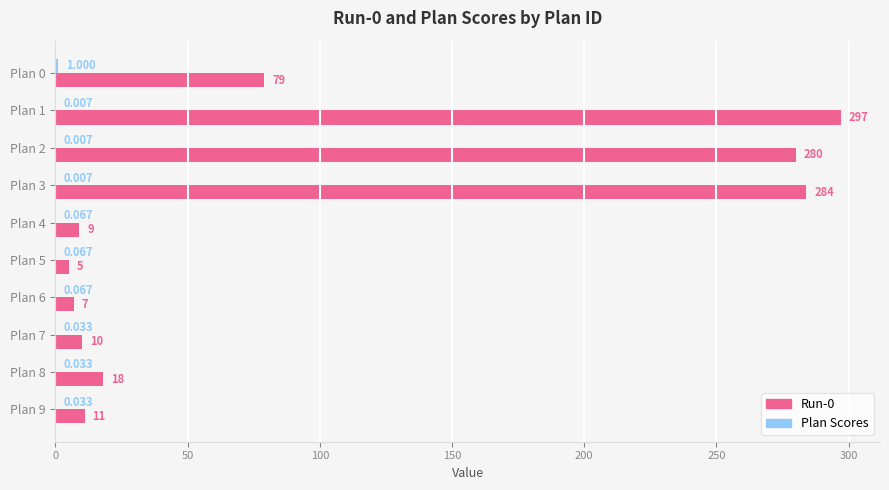

Count the number of categories in the chart.

10